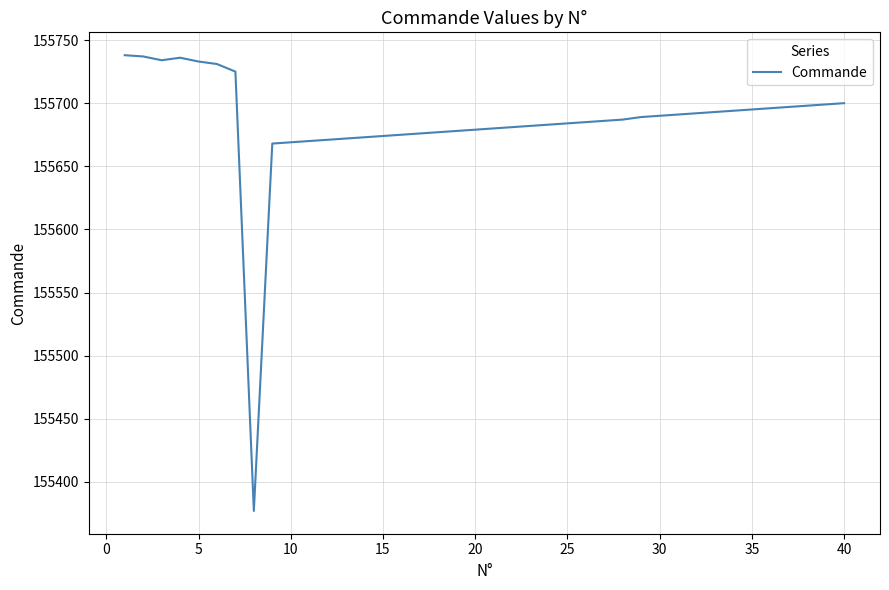

What is the difference between the maximum and minimum values?

361